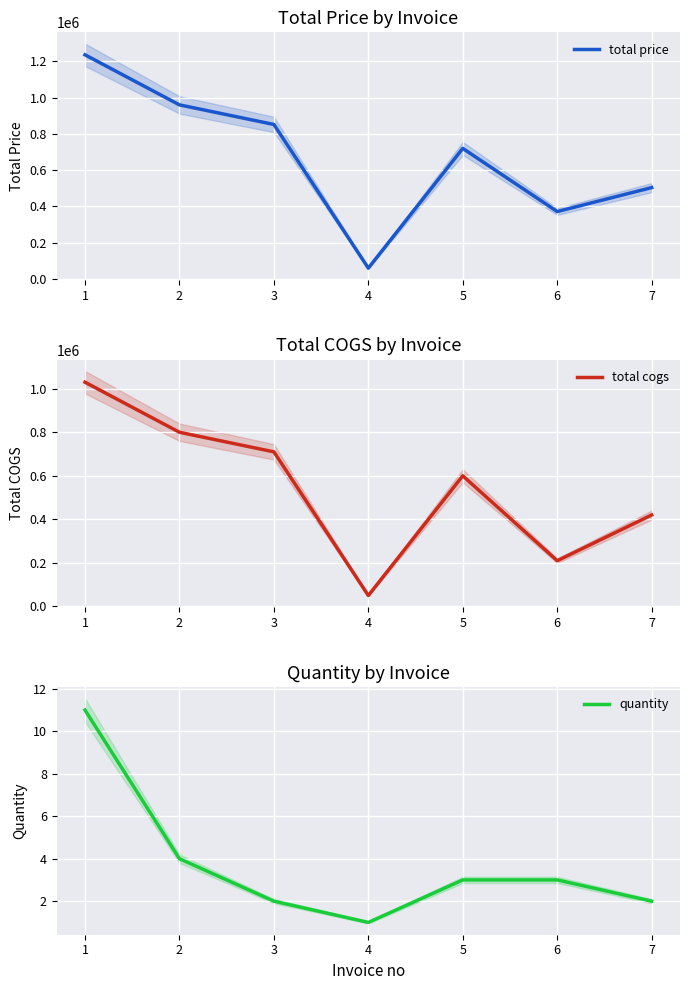

True or false: quantity and total cogs intersect in this chart.

False